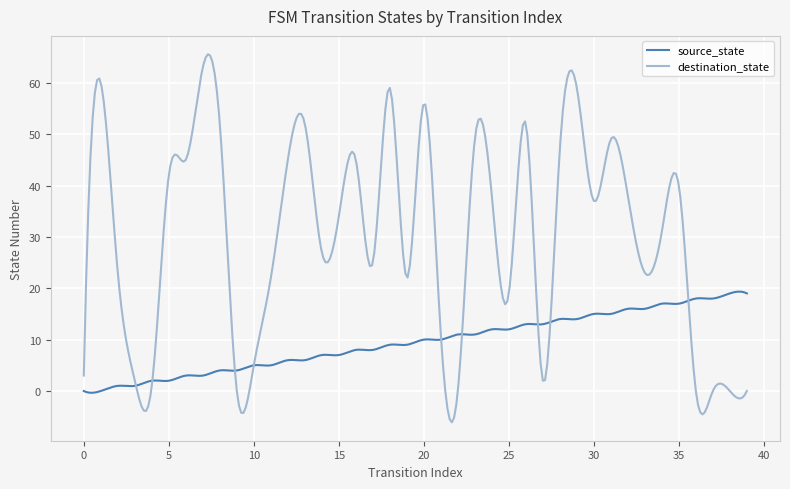

Which series has the largest range (max minus min)?

destination_state